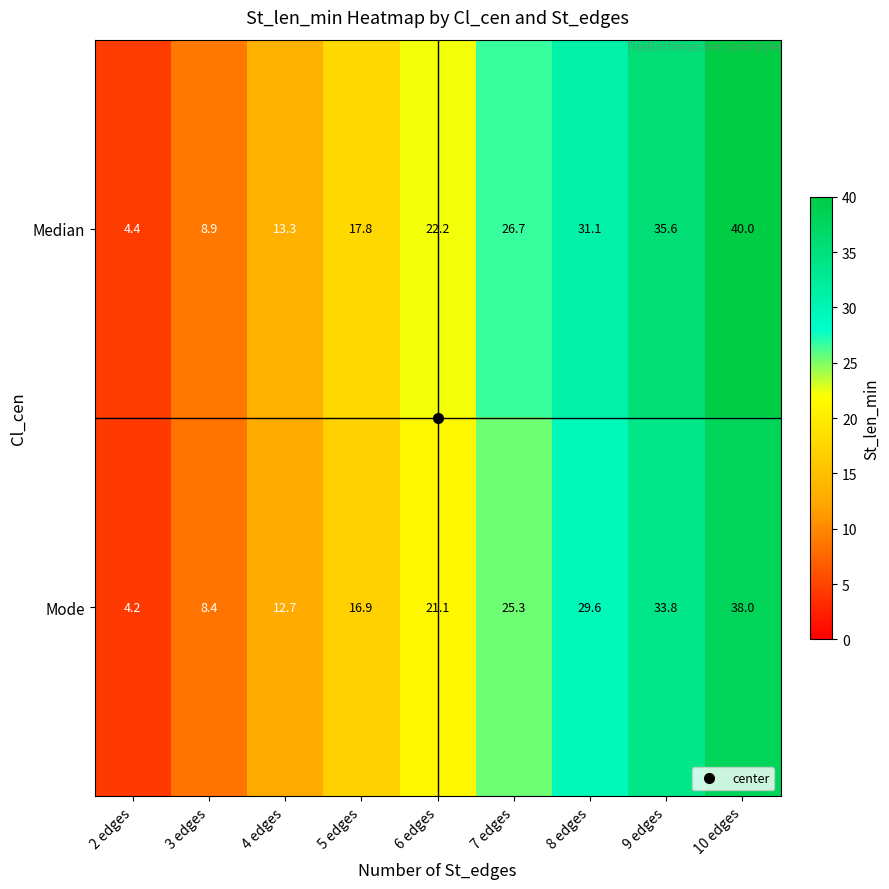

What is the difference between the maximum and second lowest values in the Median series?

31.1